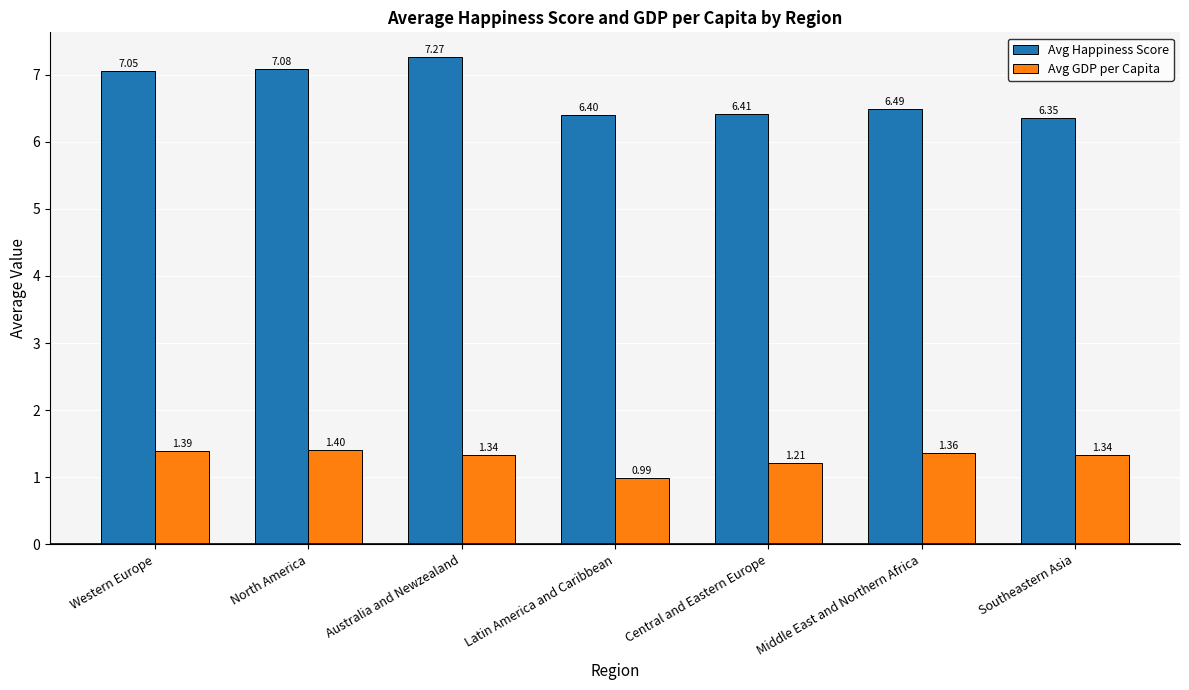

Which series has the widest spread of values?

Avg Happiness Score